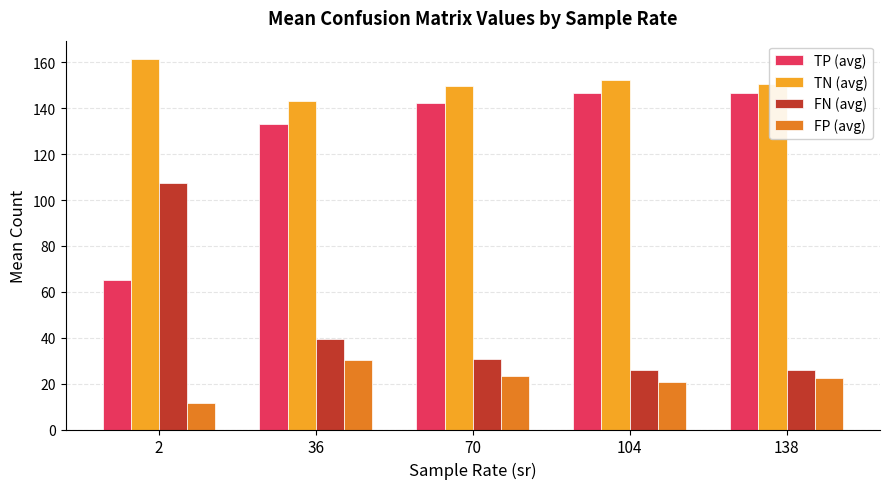

Is it true that TP (avg) equals 146.9 at 104?

True